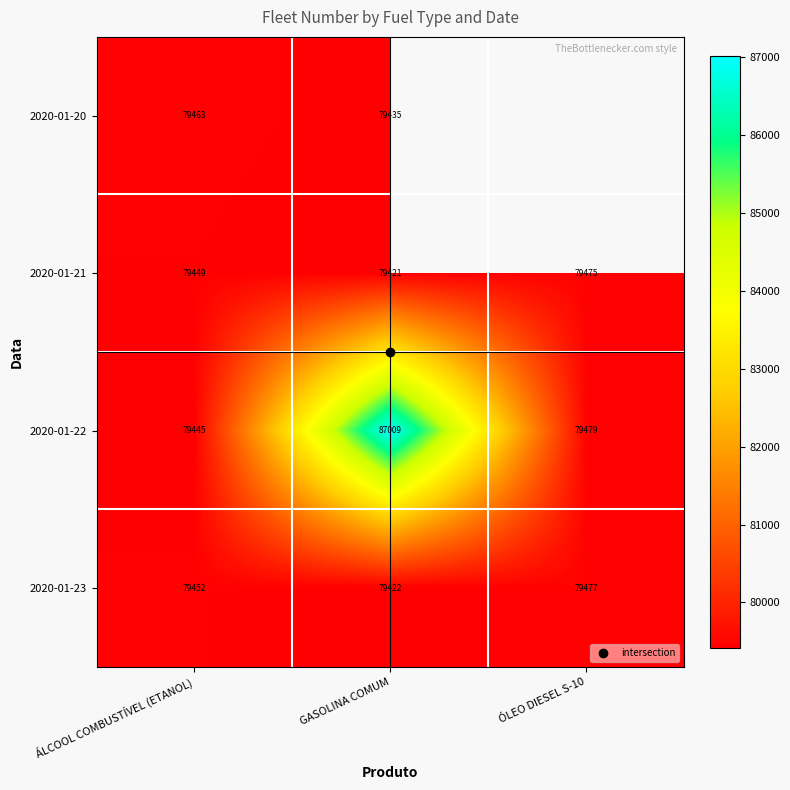

Which series has the largest range (max minus min)?

2020-01-22